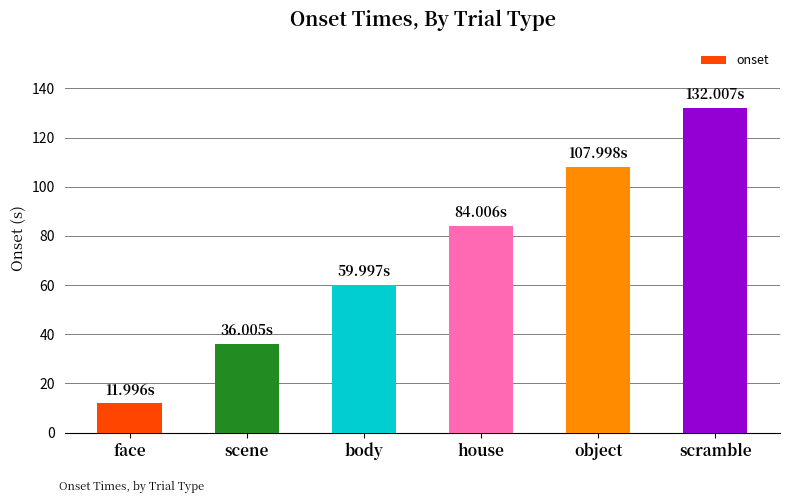

Read the value at scene.

36.0